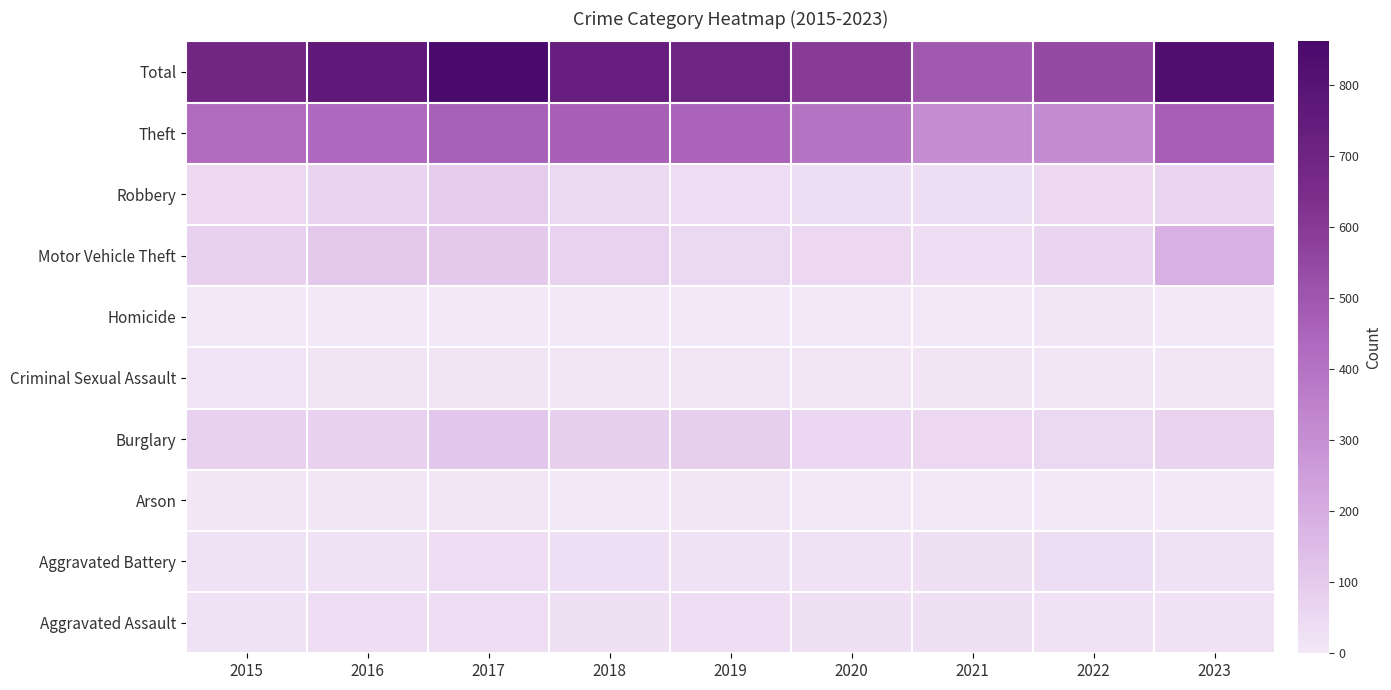

Which label corresponds to the largest value in the chart?

2017